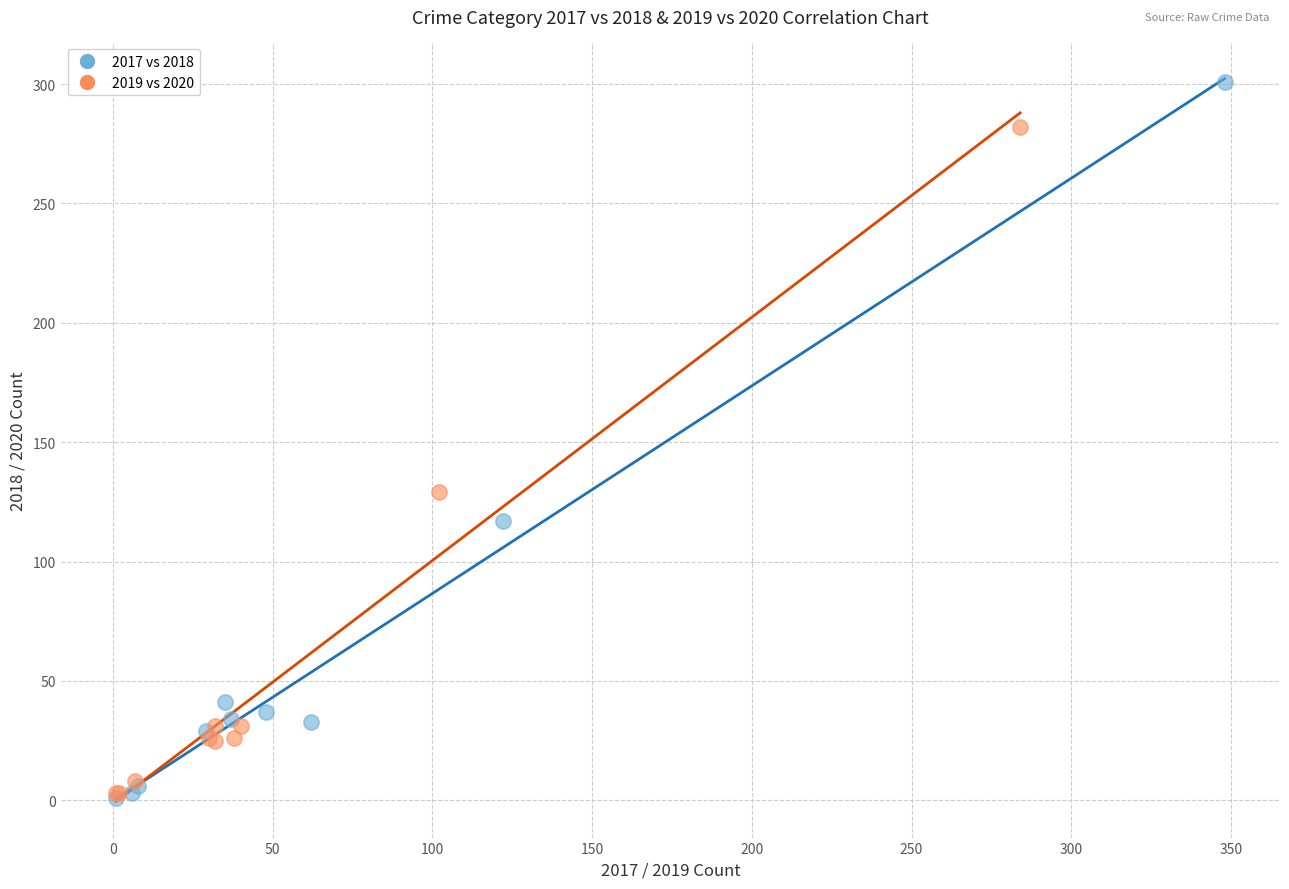

Which series has the largest Y range (max minus min)?

2017 vs 2018